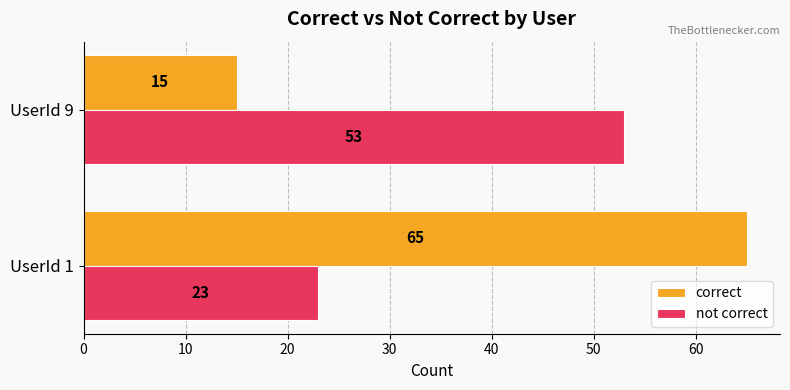

True or false: not correct has a value of 14 at UserId 1.

False